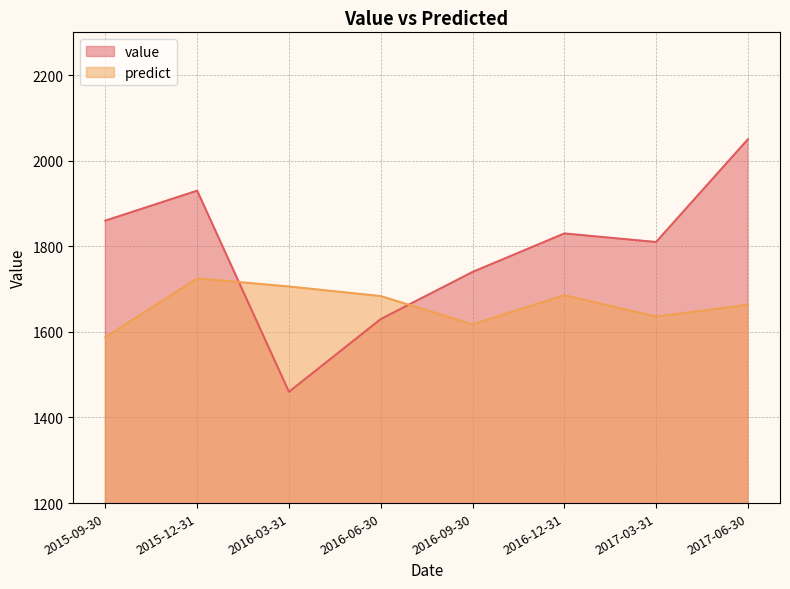

Which category has the lowest value across all series?

2016-03-31